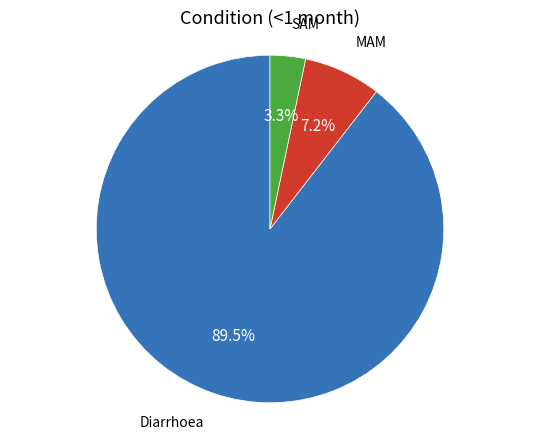

Is there a majority slice in this chart?

Yes